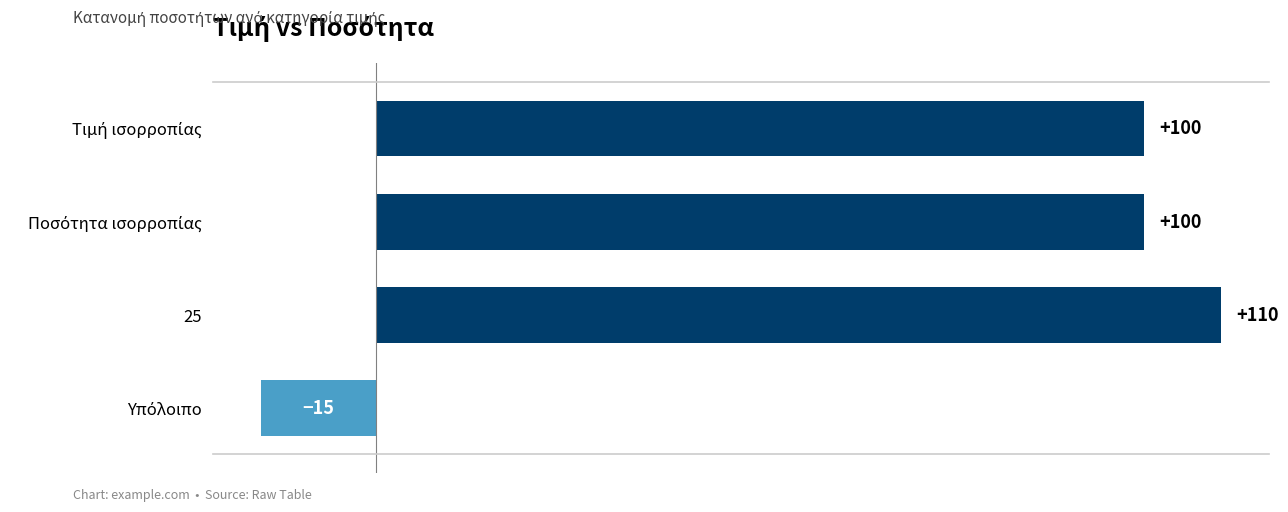

True or false: the data shows 158 at 25.

False